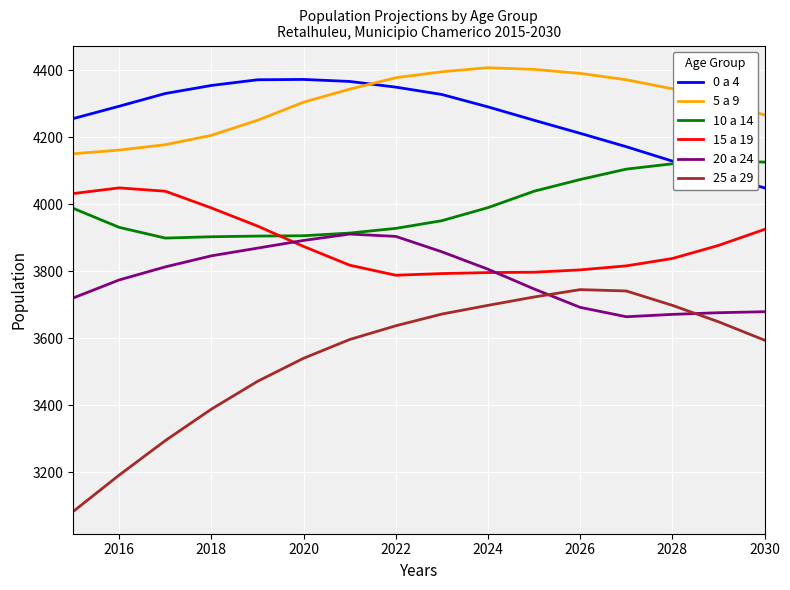

What is the lowest value of the 15 a 19 series?

3788